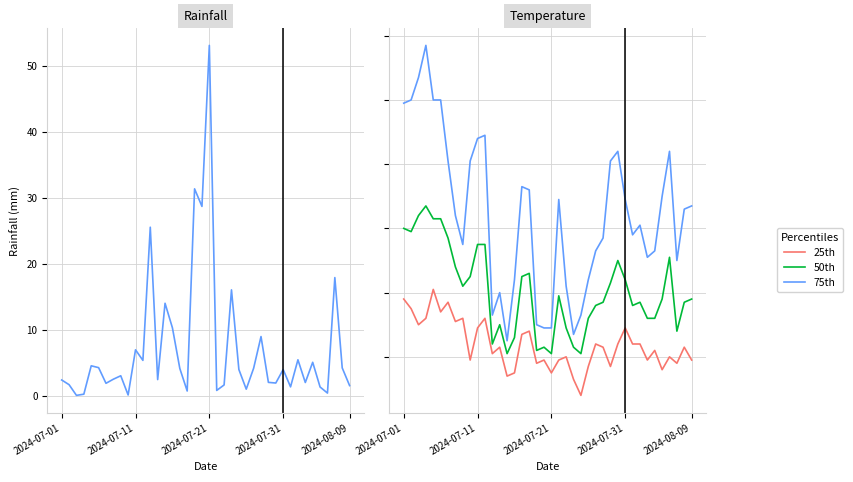

What is the average value of the rainfall_mm series?

7.2